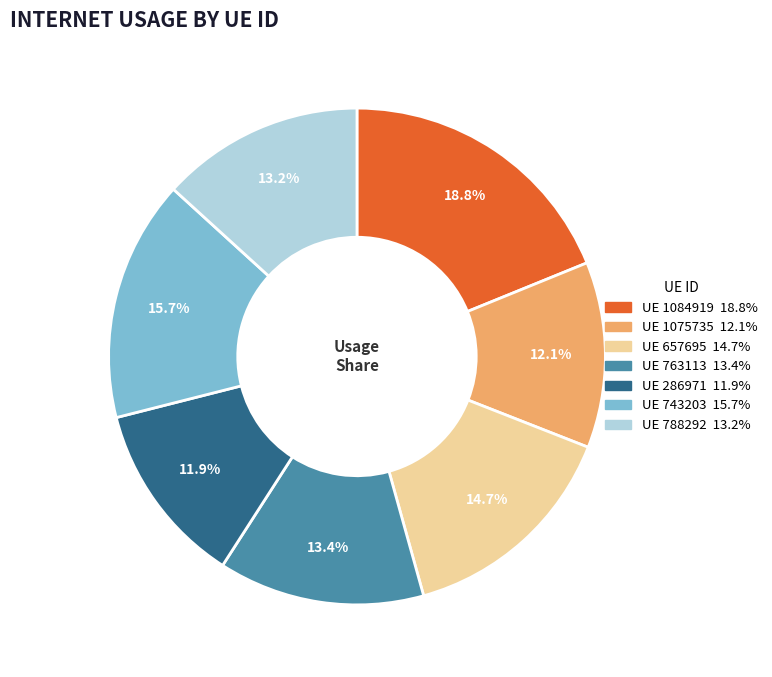

How many segments does this pie chart have?

7